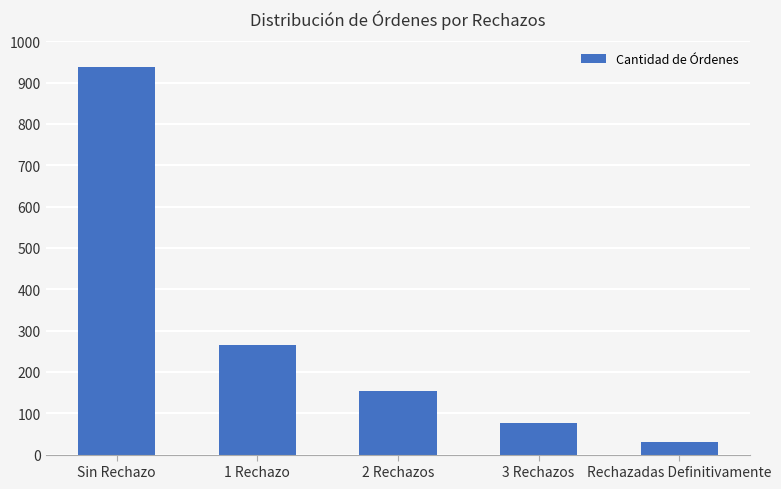

What position from the right is 3 Rechazos?

2